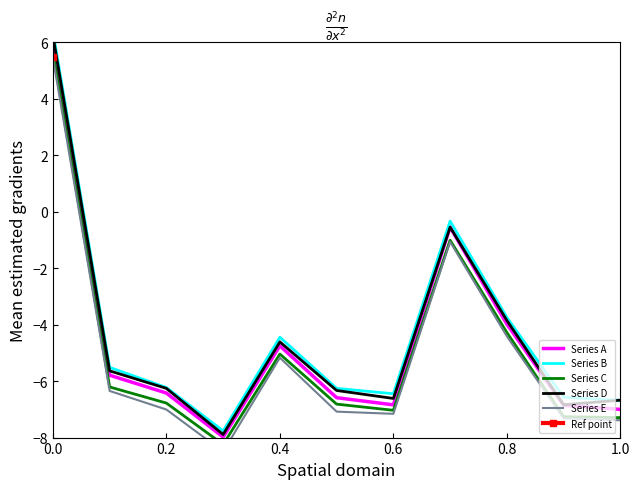

True or false: Series A has a value of -7.0 at 1.0.

True